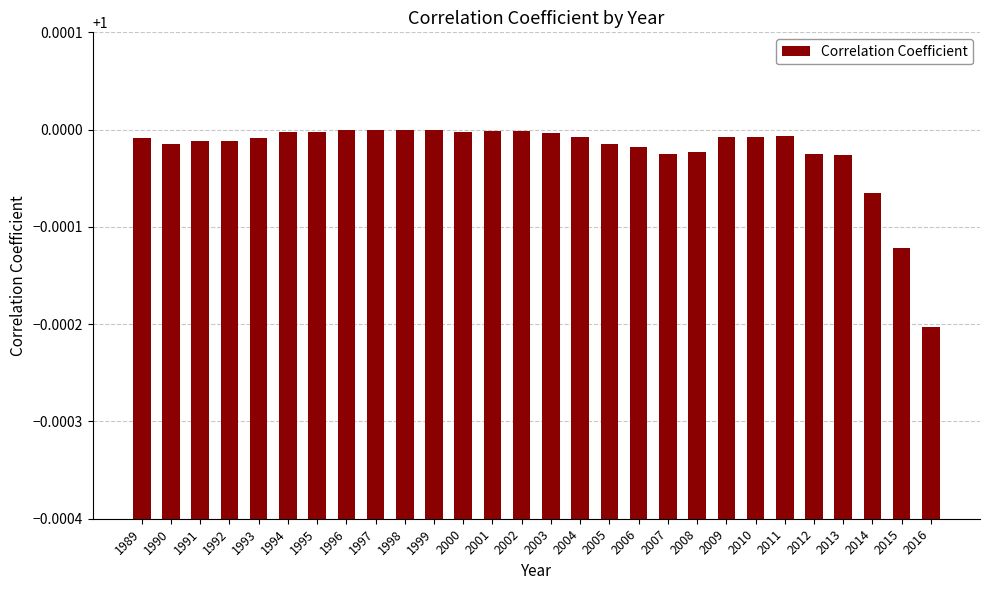

What is the sum of the values at 2001 and 2007?

2.0